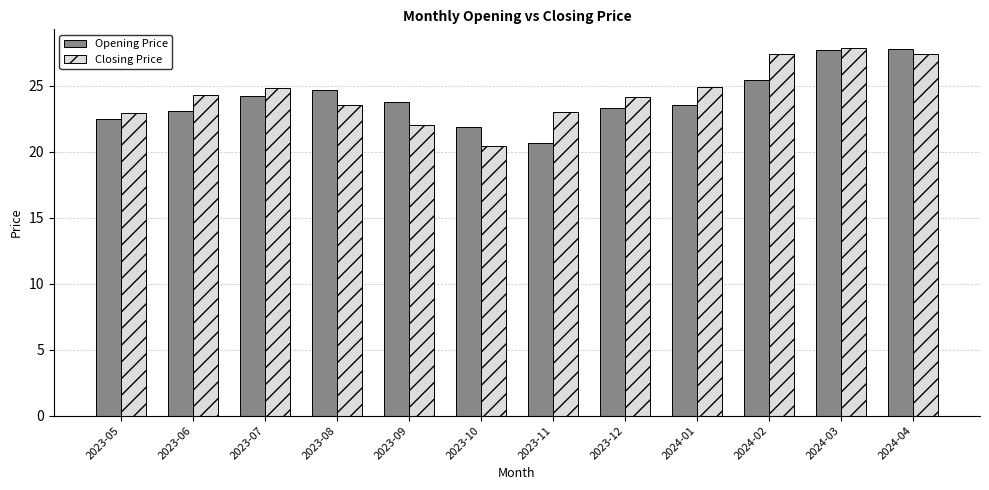

How many data points does each series have?

12